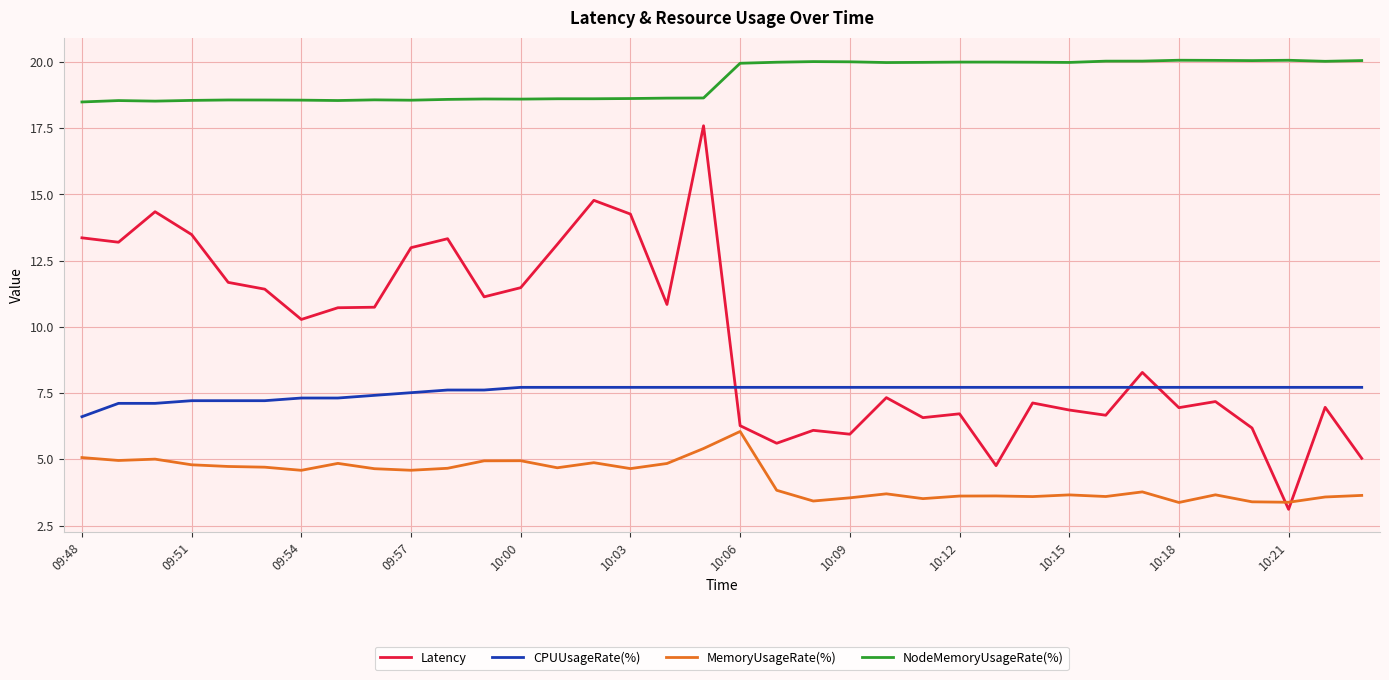

Count the number of data series in this chart.

4